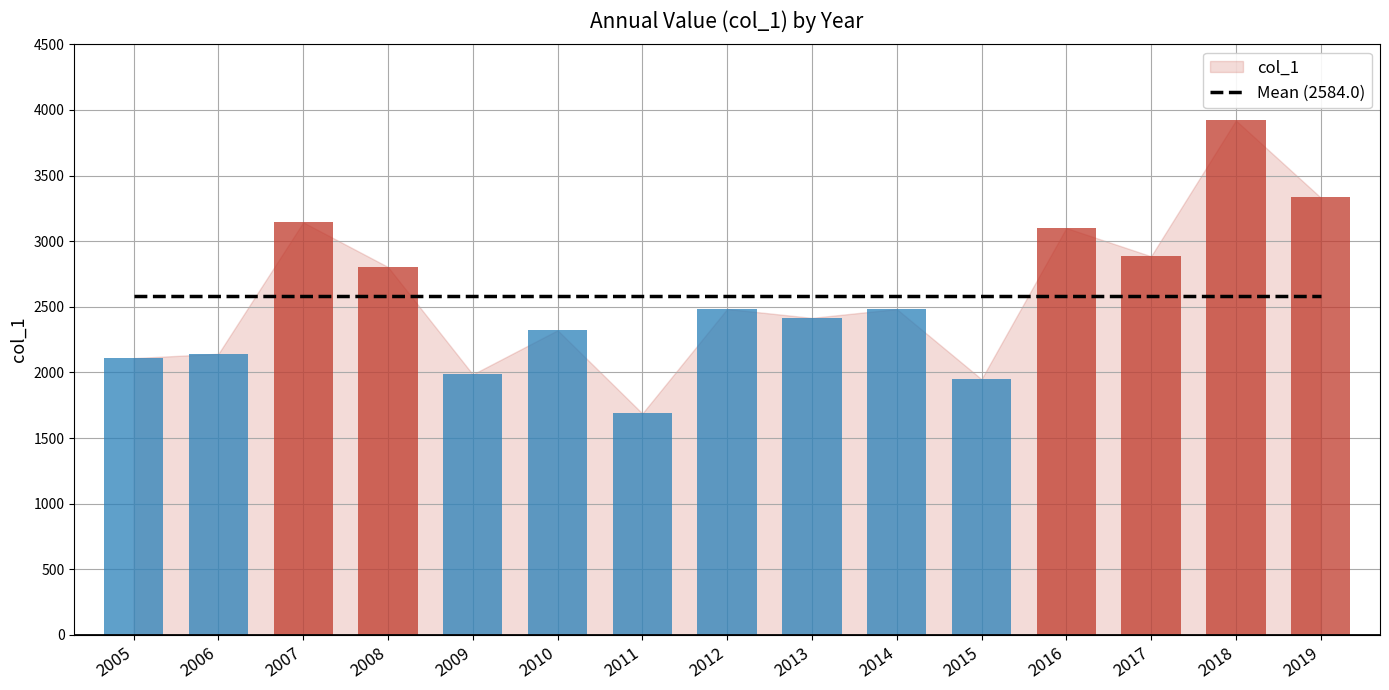

What is the change in value from 2006 to 2019?

+1190.9